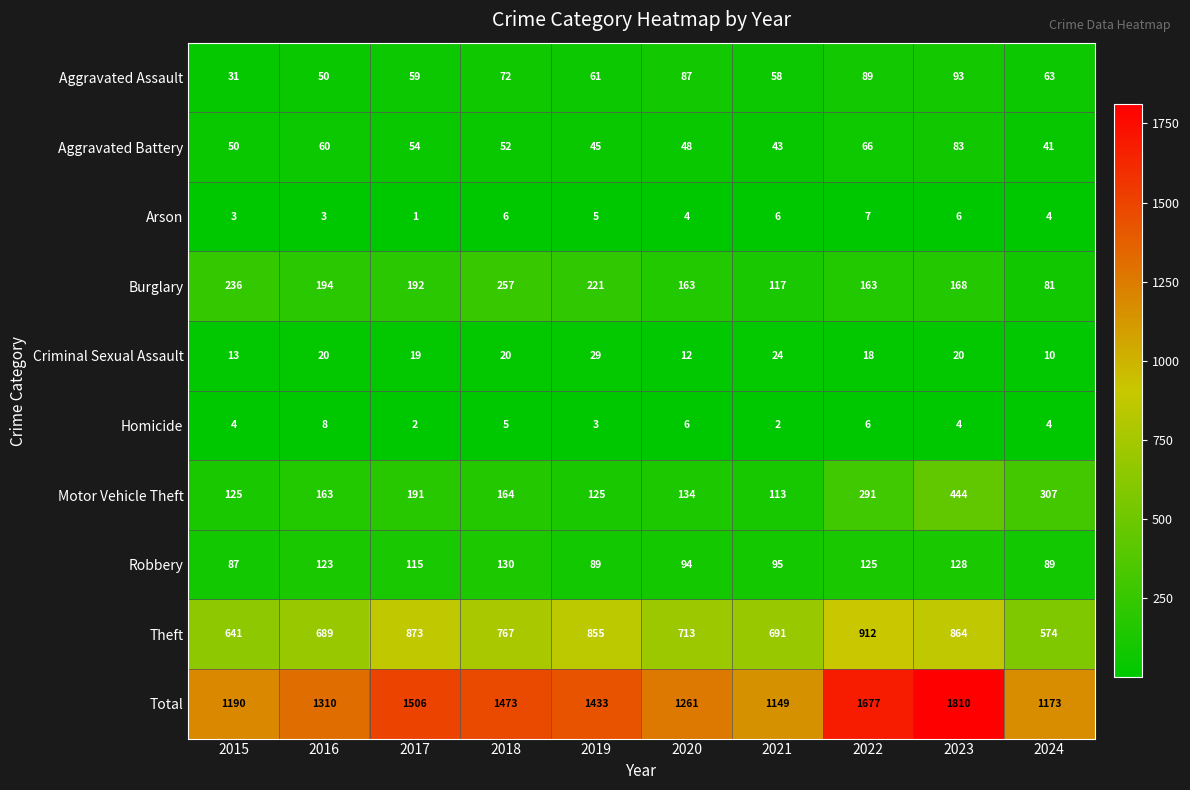

How many distinct data groups are displayed?

10